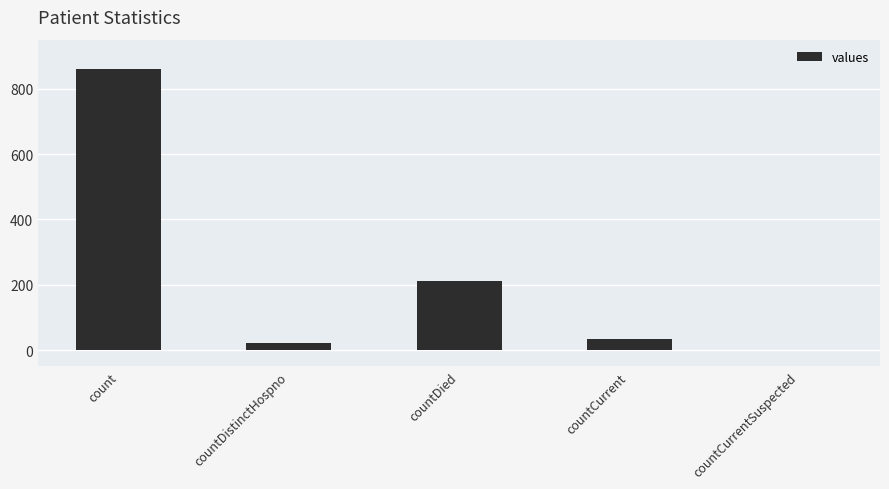

Are the bars horizontal?

No